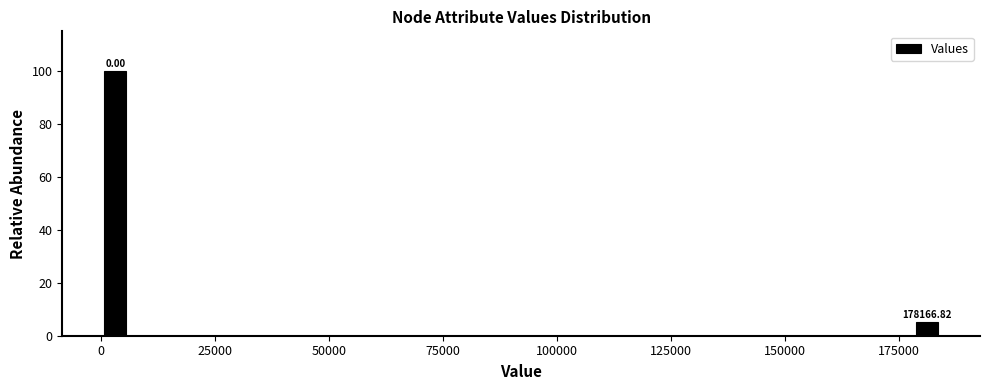

Around what value on the x-axis is the tallest bar? Give the approximate position of its centre, as read against the axis.

5000